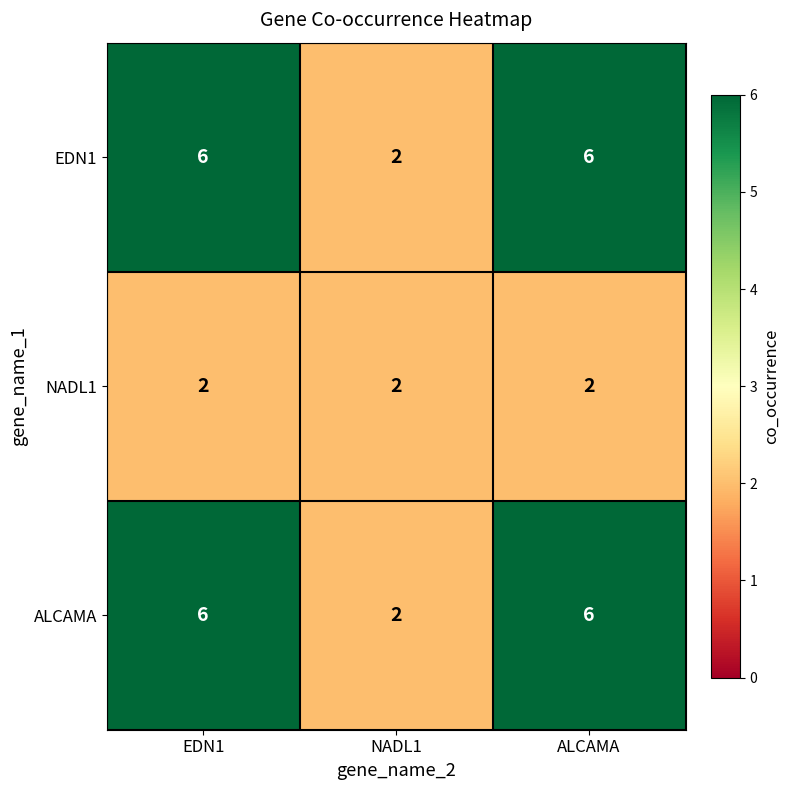

True or false: ALCAMA has a value of 6 at EDN1.

True